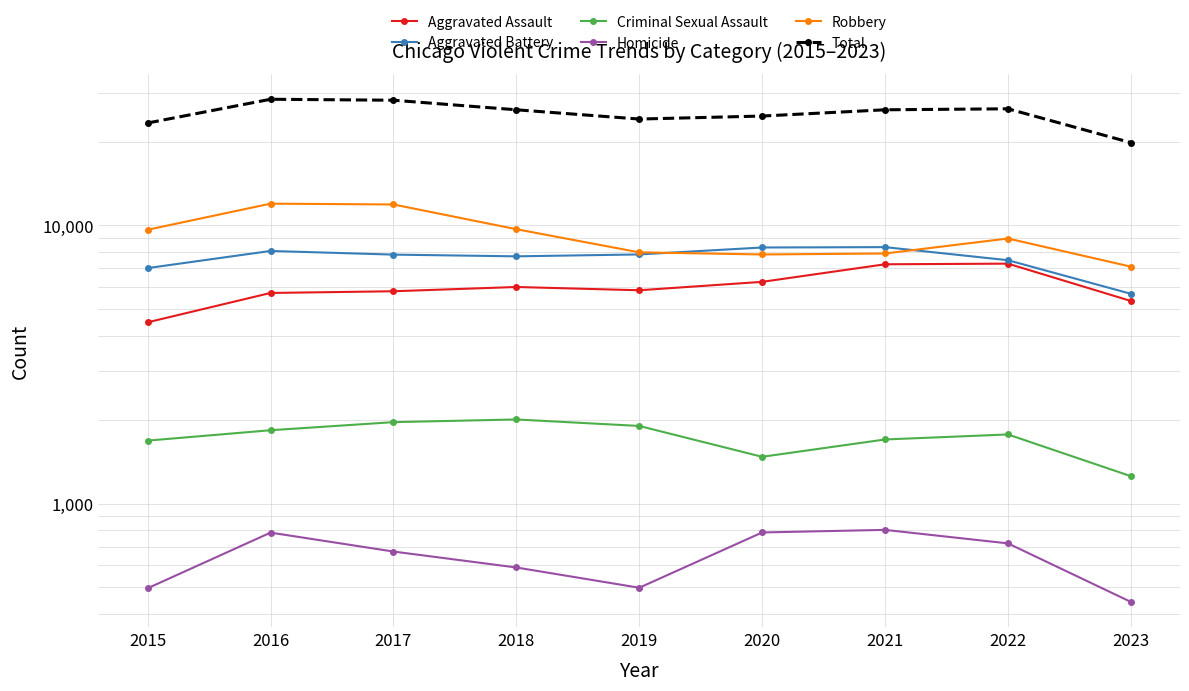

Reading left to right, transcribe all the data shown in this chart.

Aggravated Assault: 2015=4480	2016=5712	2017=5793	2018=6001	2019=5841	2020=6262	2021=7242	2022=7280	2023=5346
Aggravated Battery: 2015=7018	2016=8086	2017=7845	2018=7734	2019=7857	2020=8321	2021=8347	2022=7490	2023=5673
Criminal Sexual Assault: 2015=1683	2016=1834	2017=1961	2018=2005	2019=1900	2020=1472	2021=1699	2022=1771	2023=1254
Homicide: 2015=496	2016=786	2017=672	2018=589	2019=498	2020=787	2021=804	2022=719	2023=443
Robbery: 2015=9638	2016=11960	2017=11880	2018=9681	2019=7995	2020=7855	2021=7918	2022=8964	2023=7102
Total: 2015=23315	2016=28378	2017=28151	2018=26010	2019=24091	2020=24697	2021=26010	2022=26224	2023=19818